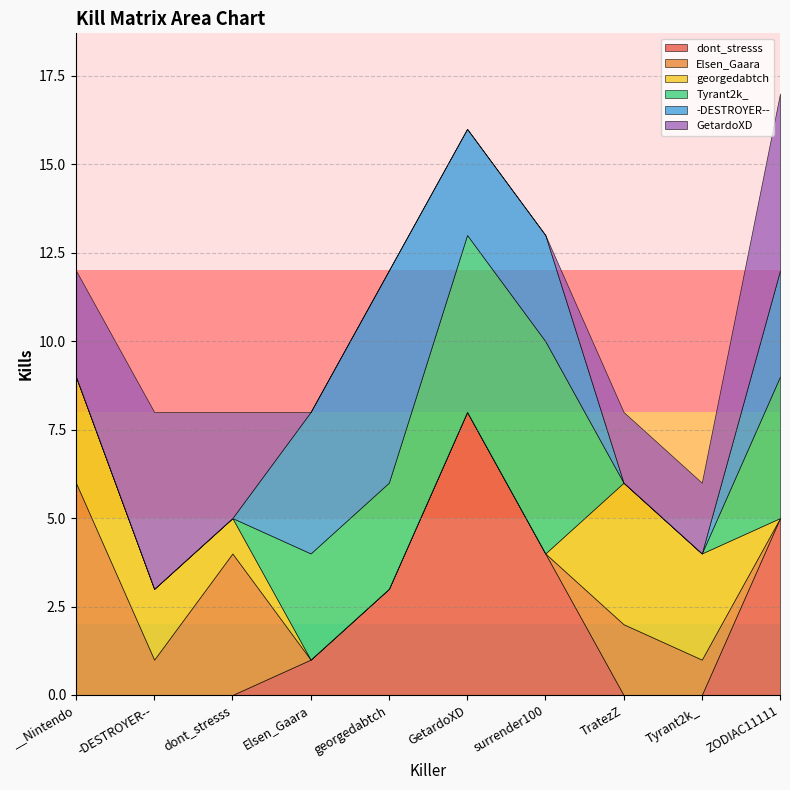

Where is the first local maximum for Elsen_Gaara?

dont_stresss